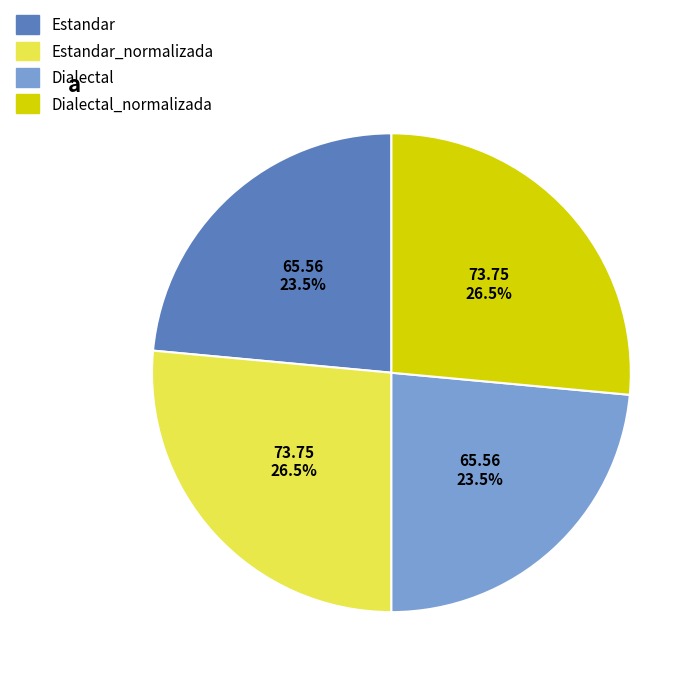

Is there a majority slice in this chart?

No